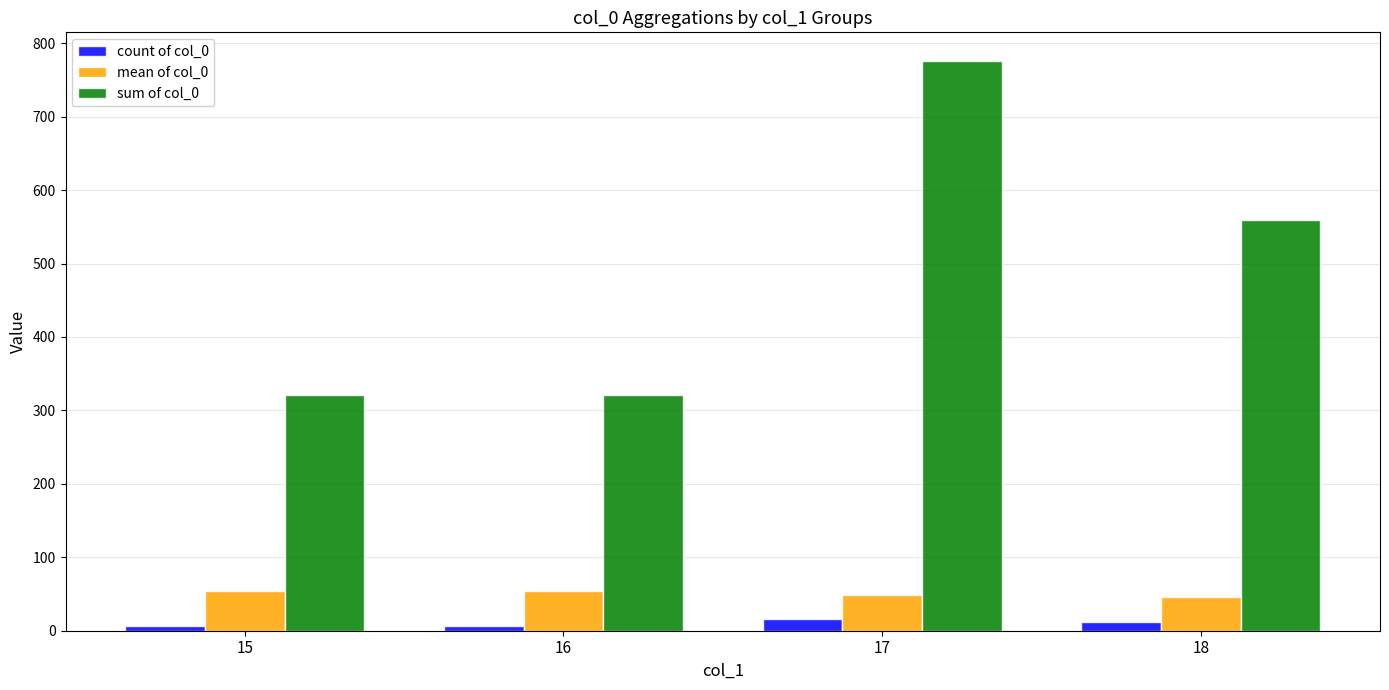

At which category is the sum across all series the highest?

17